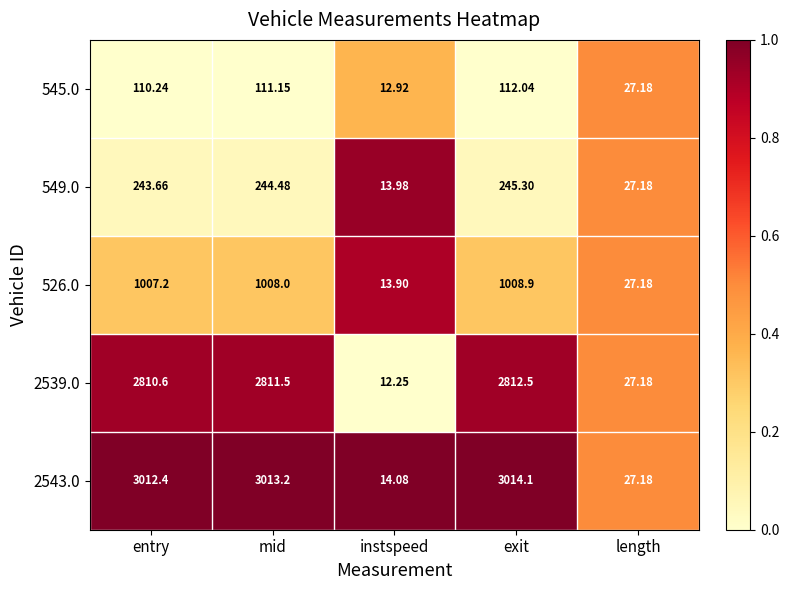

At which category is the sum across all series the highest?

exit